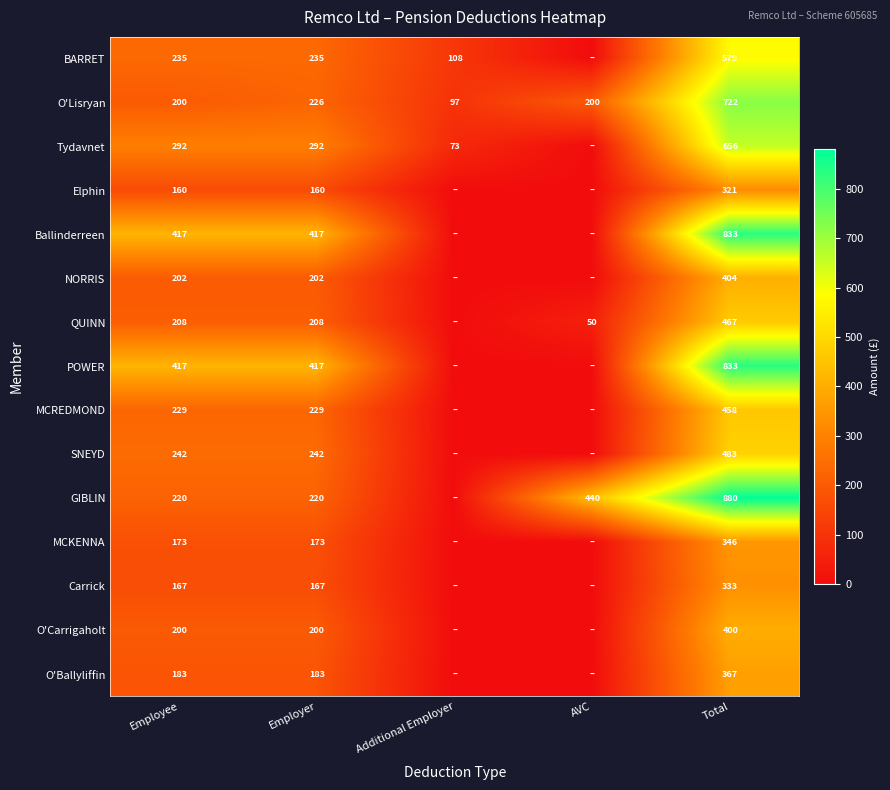

What is the difference between the maximum and minimum values in the O'Lisryan series?

625